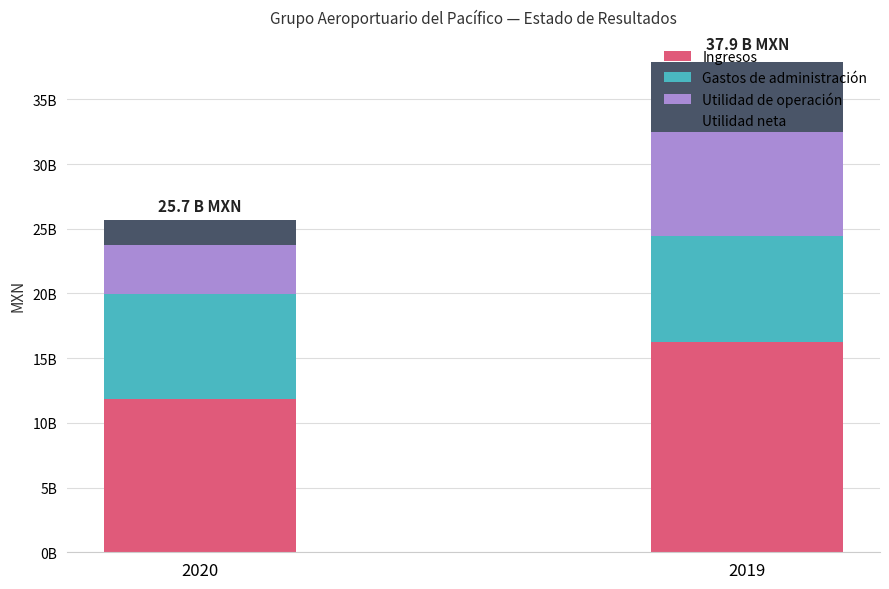

True or false: Utilidad neta has a value of 5454742000 at 2019.

True